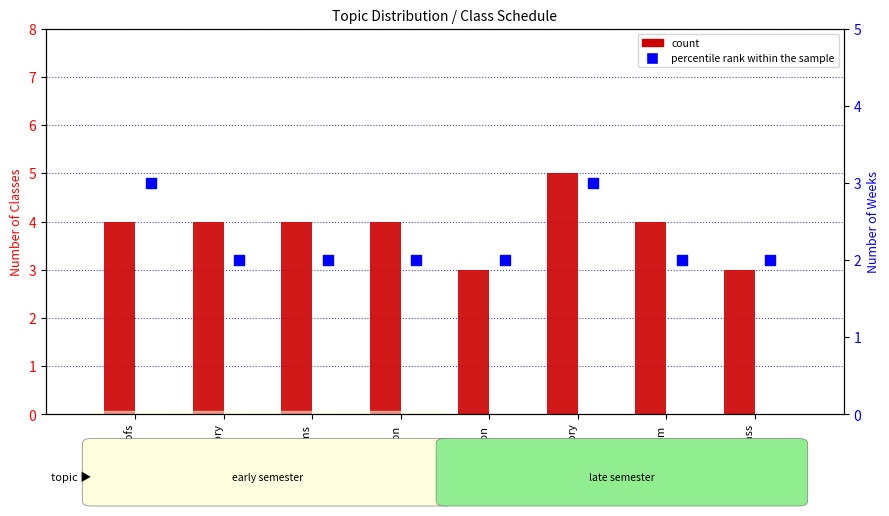

Which series reaches the minimum Y coordinate?

percentile rank within the sample